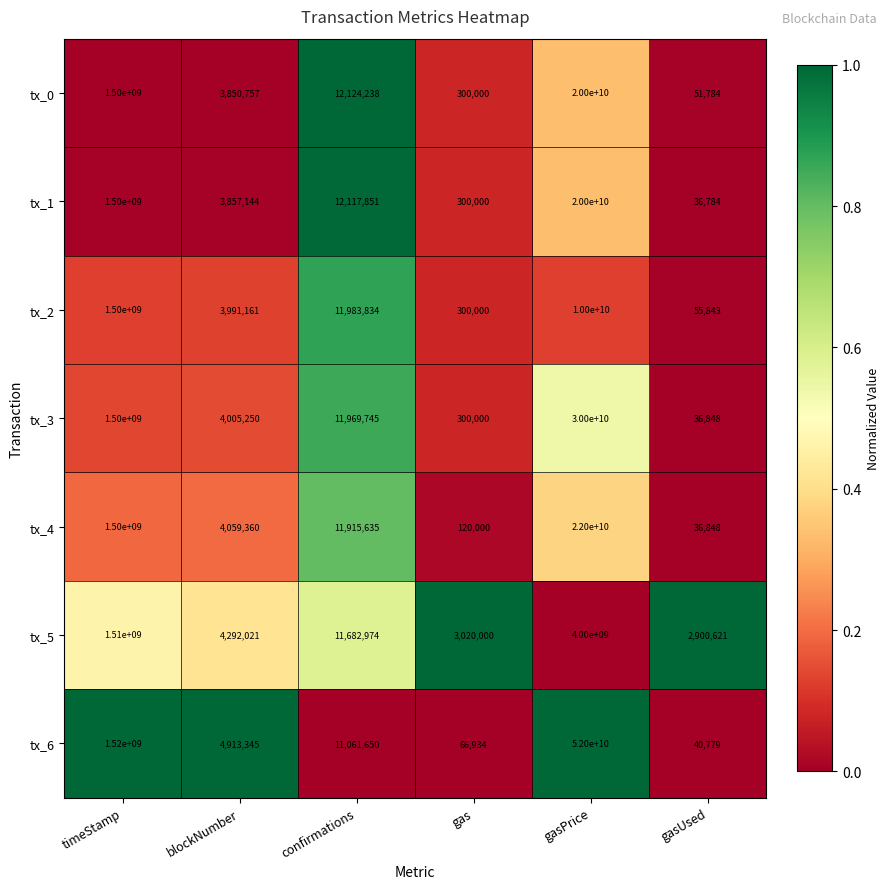

What is the difference between the highest and lowest values at gasUsed?

2863837